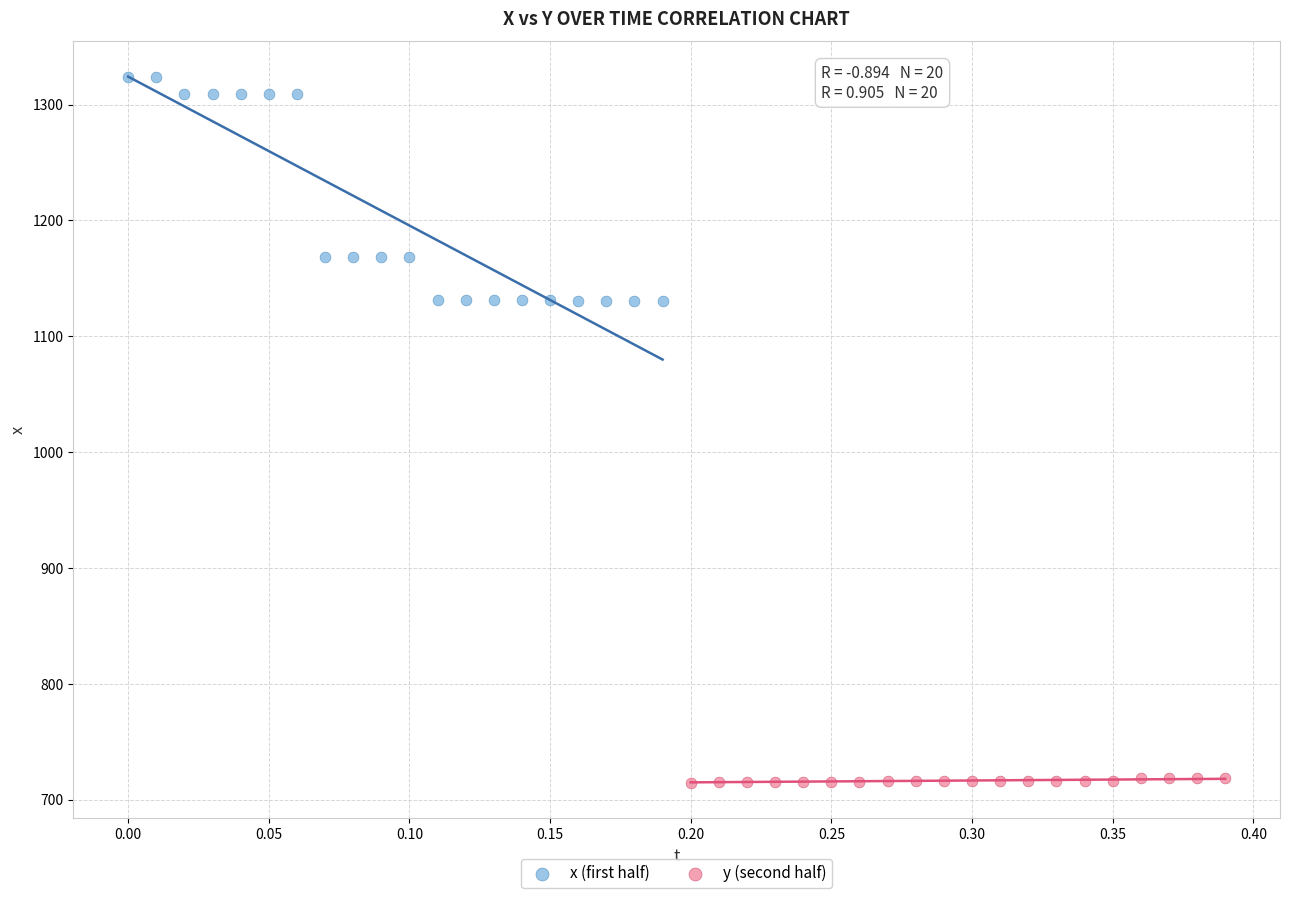

Which series contains the highest Y value?

x (first half)